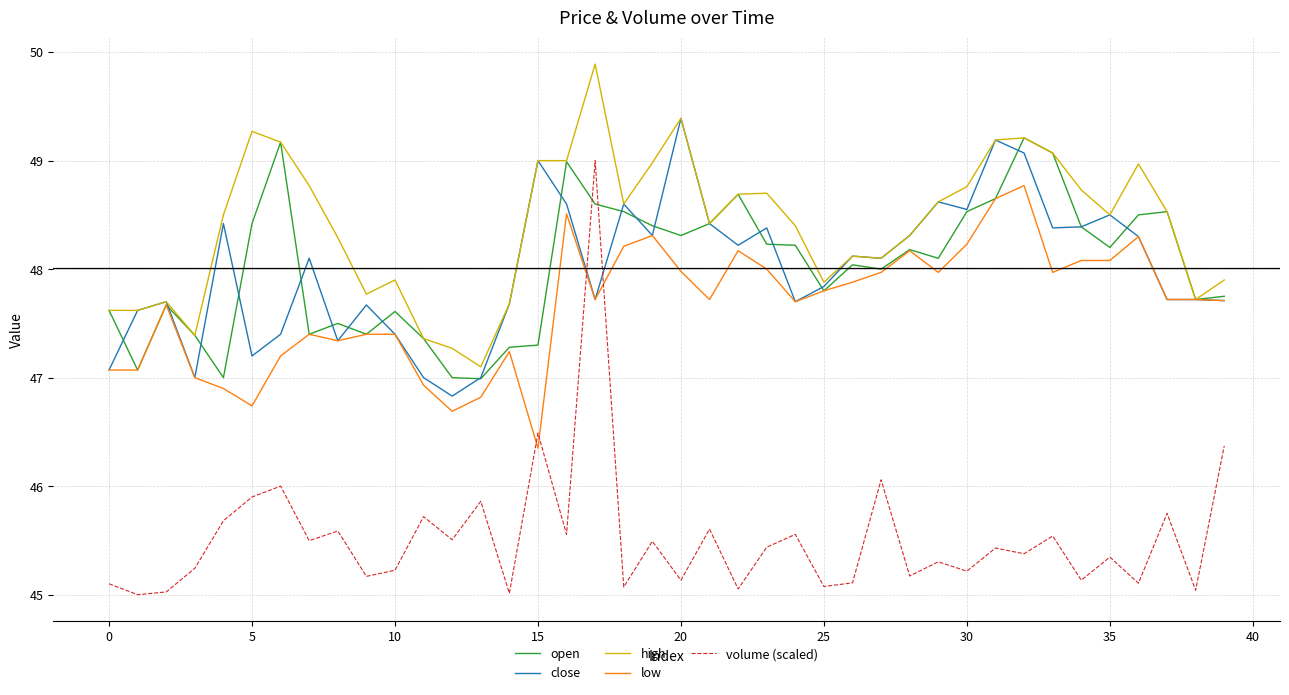

How many intersections are there between volume (scaled) and close?

2